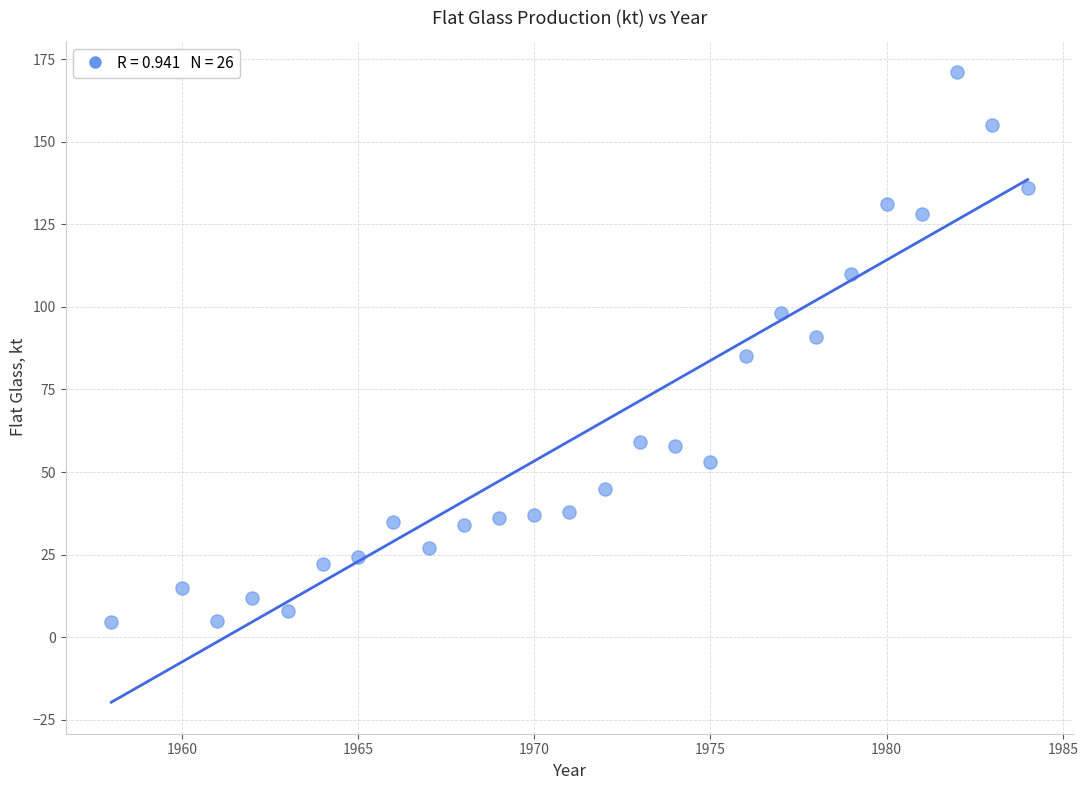

What is the range of Y values (max minus min)?

166.3